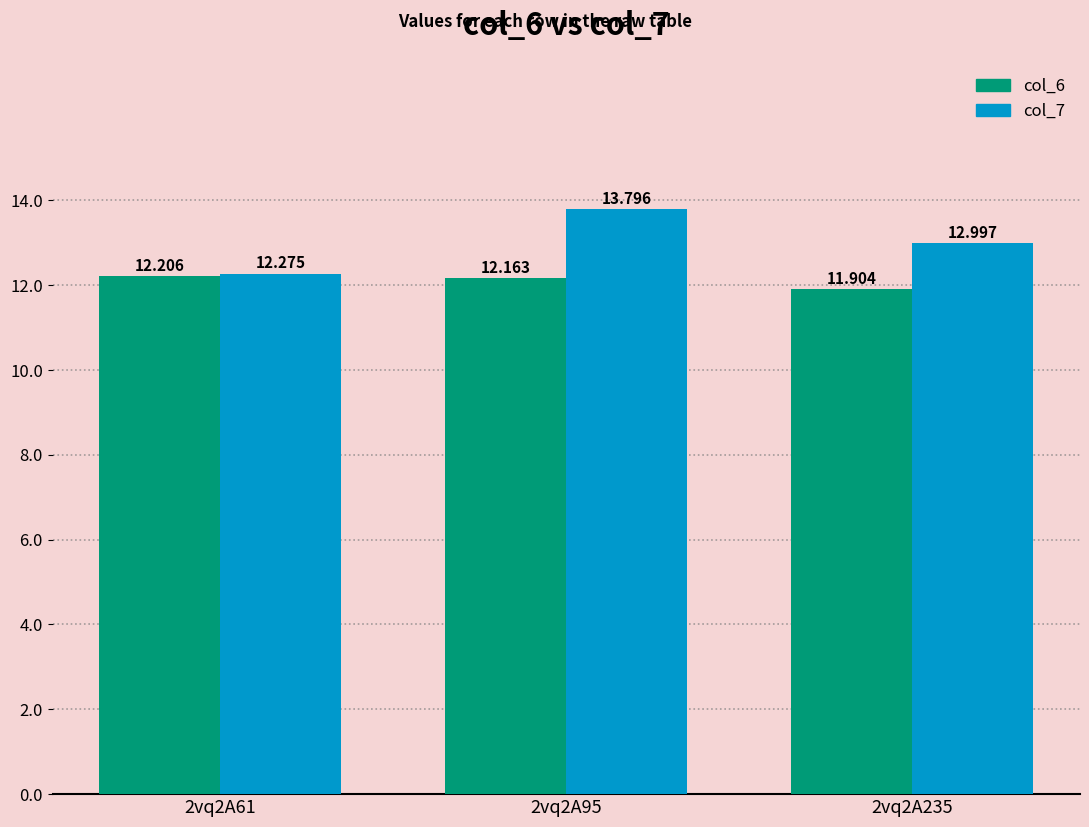

What is the spread (max minus min) of values at 2vq2A95?

1.6